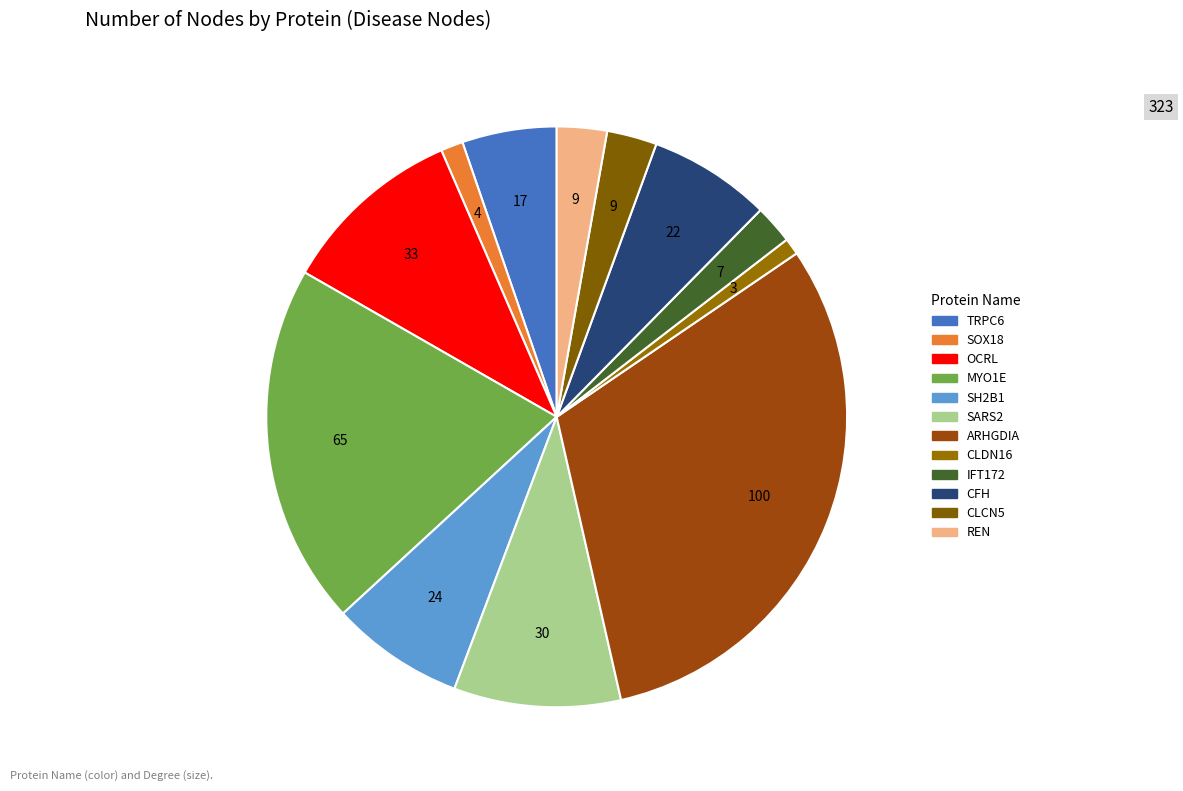

To the nearest percent, what is the combined percentage of OCRL and REN?

13%